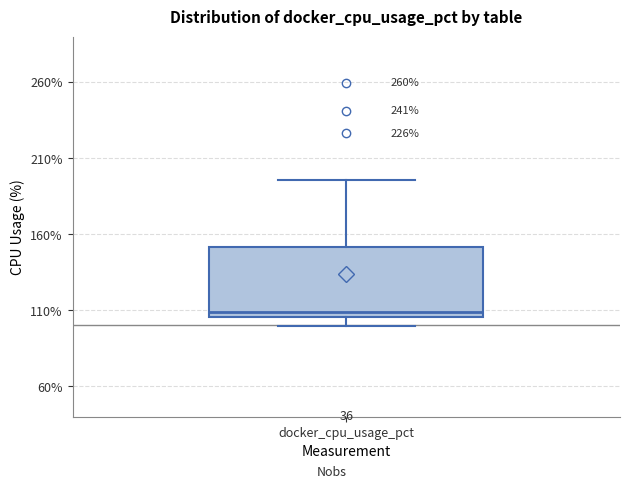

Transcribe this box plot: give where the median line is, the range the box spans, and where the two whiskers end, as read against the y-axis. The values are not printed on the chart, so give them approximately, as read against the axis.

median 110, box 105 to 150, whiskers 100 to 195